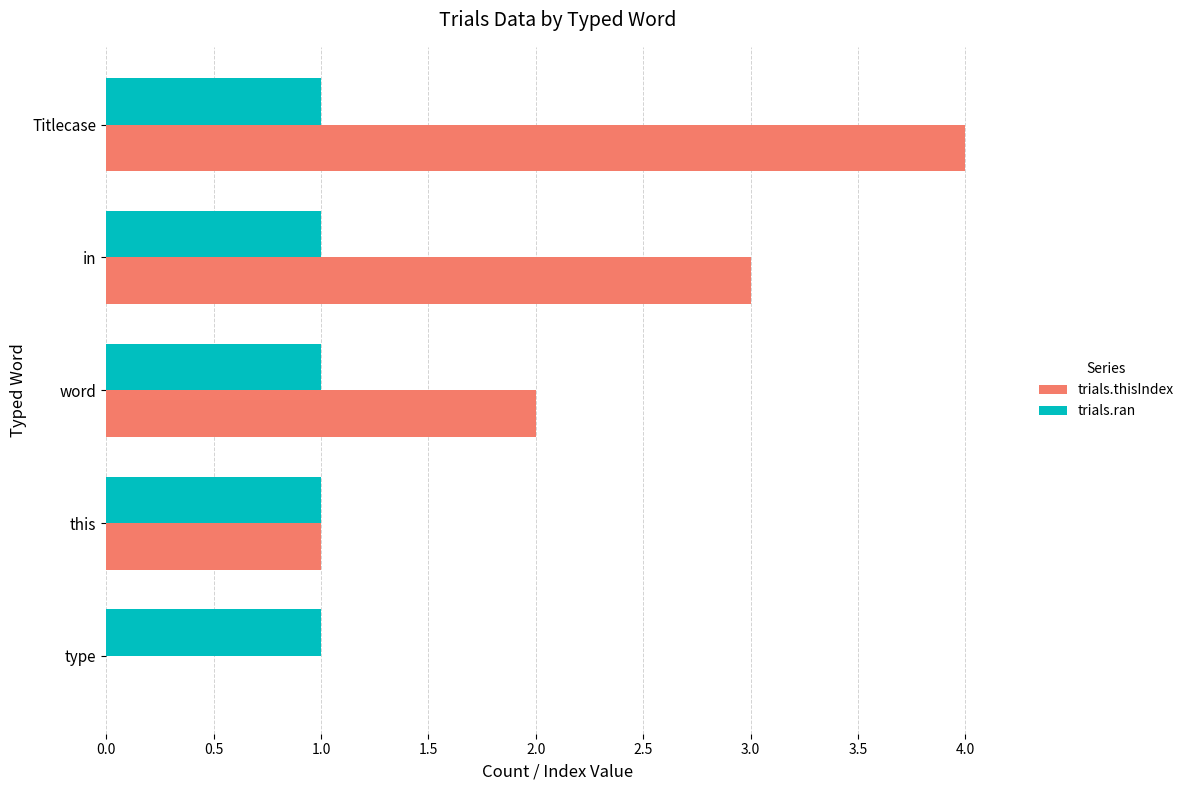

Count the number of categories in the chart.

5